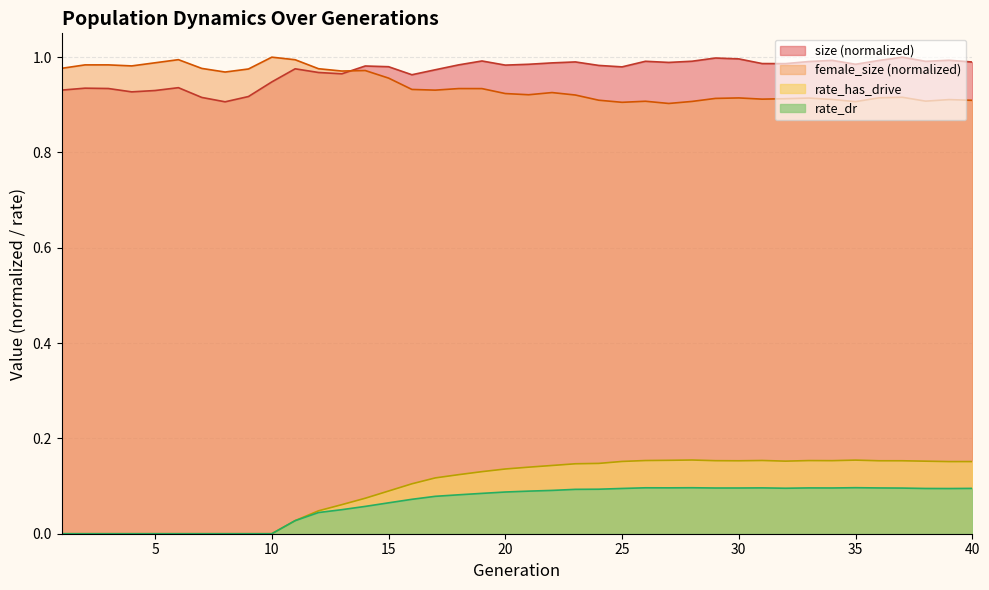

Count the number of data series in this chart.

4